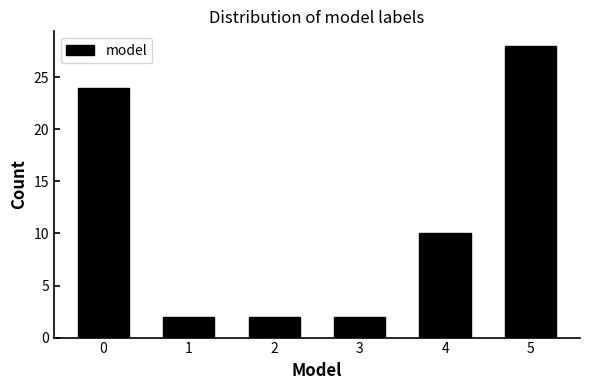

Reading right to left, extract all data points from this chart.

28	10	2	2	2	24